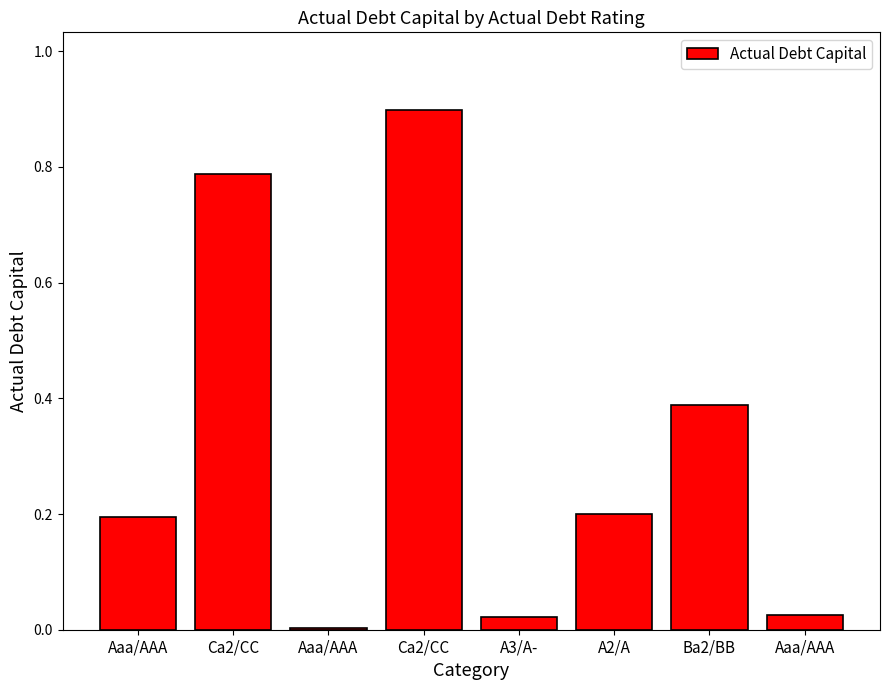

Count the number of data series in this chart.

1